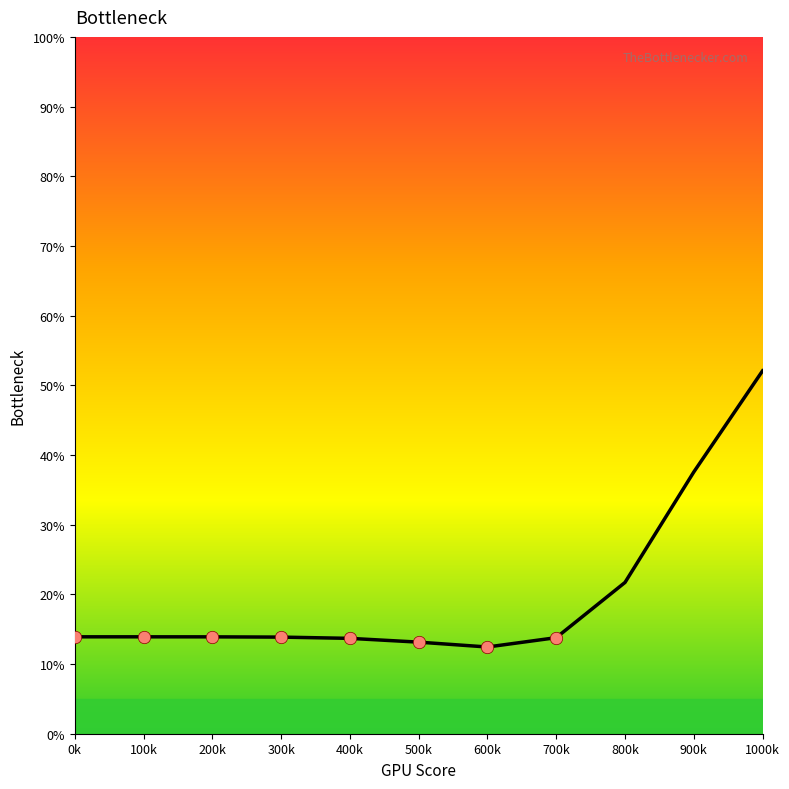

Which has a higher value, 400k or 600k?

400k